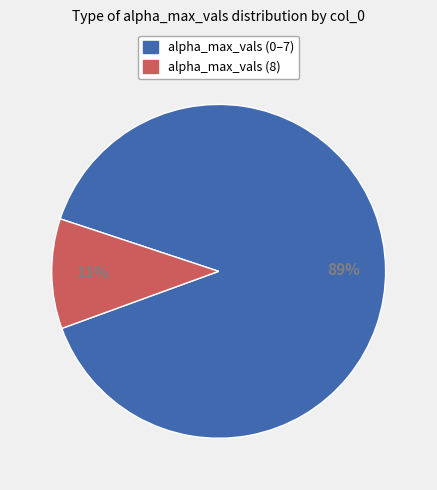

To the nearest percent, what percentage of the pie is alpha_max_vals (0–7)?

89%